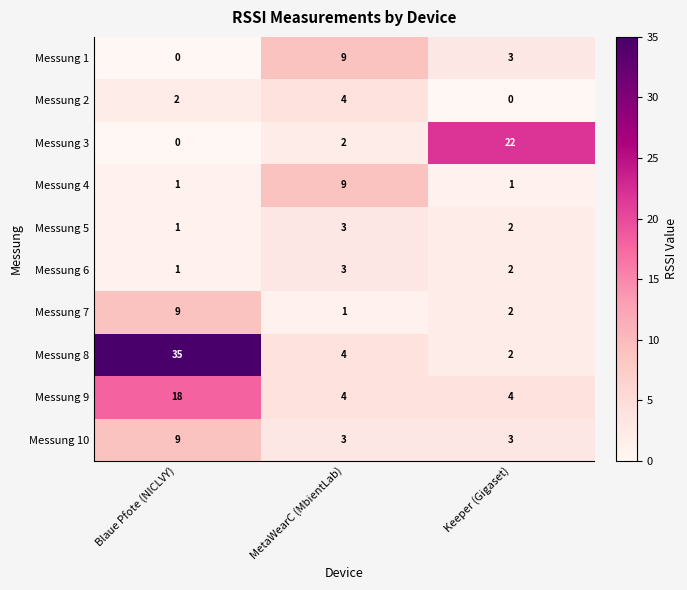

Which label corresponds to the largest value in the chart?

Blaue Pfote (NICLVY)